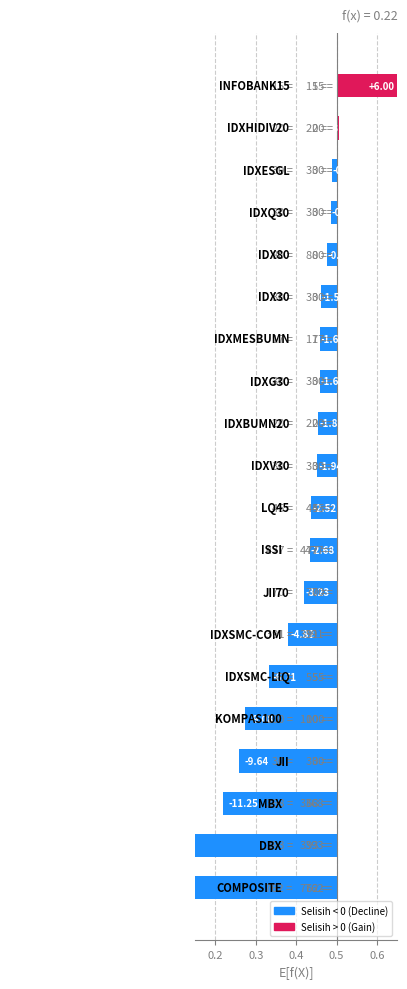

Does the chart contain any negative values?

No